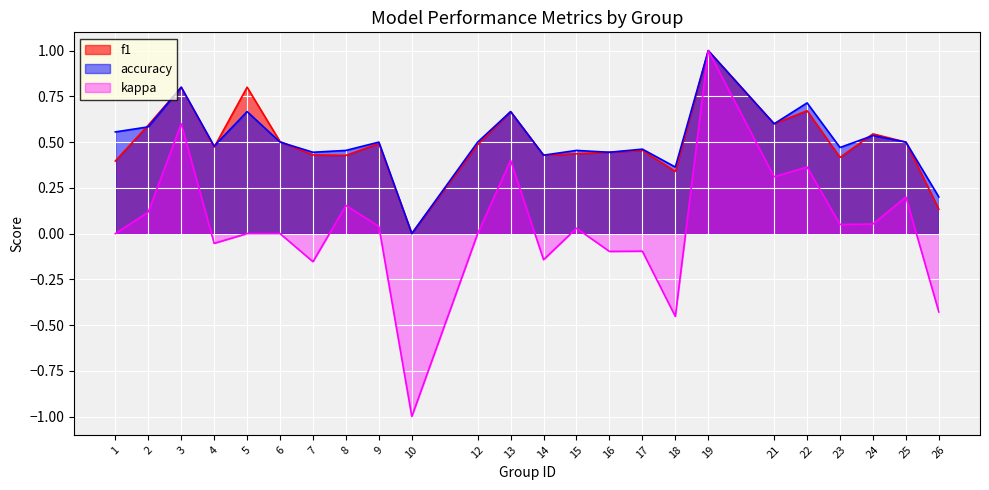

Is the value of f1 at 13 greater than the value of kappa at 14?

Yes